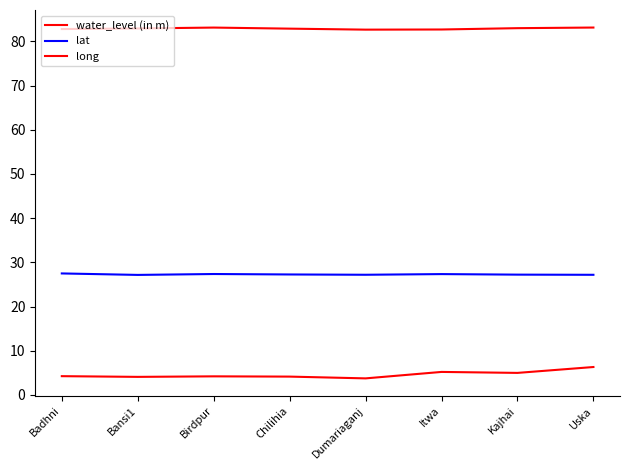

Does the chart have visible grid lines?

No